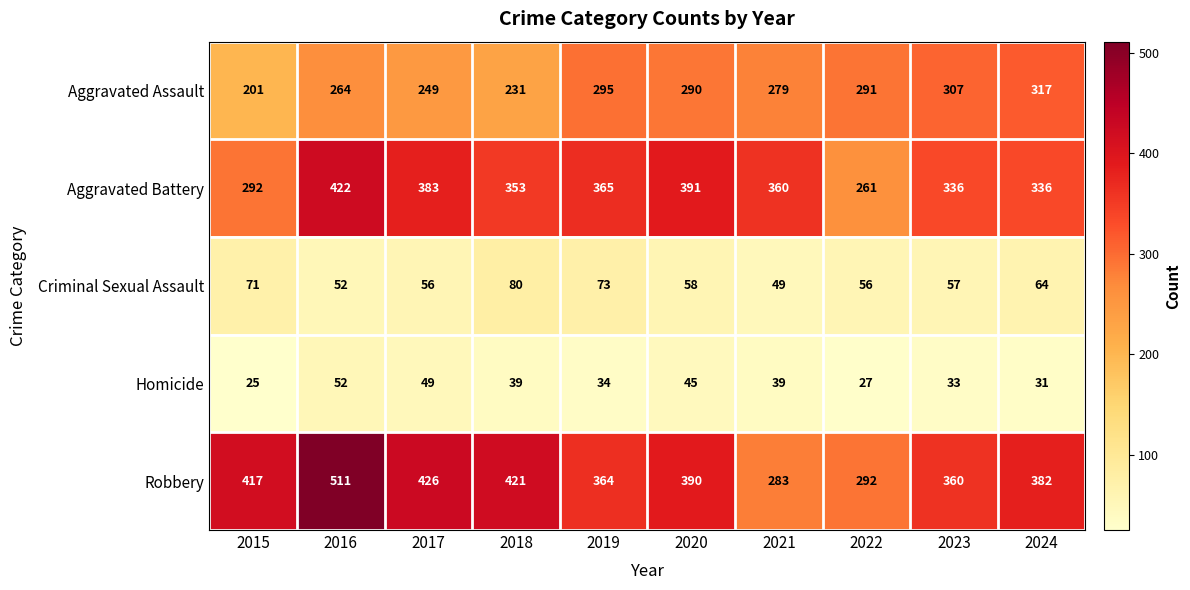

Where is Aggravated Assault nearest to the value 259?

2016